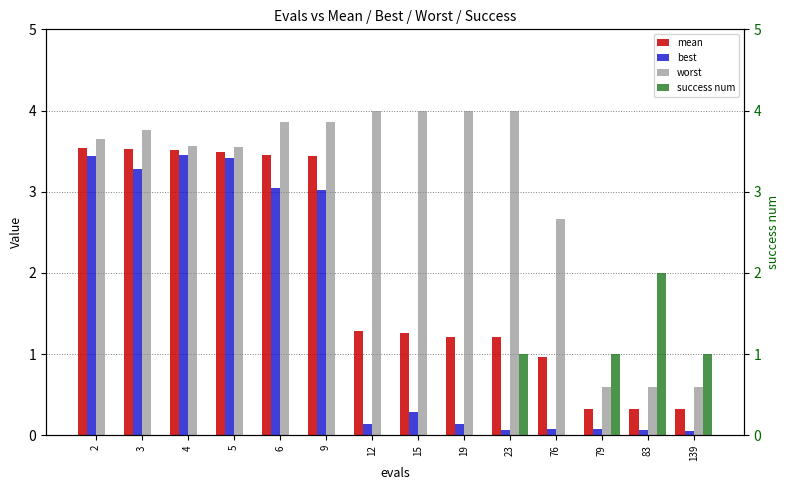

The best series shows 0.1 at 79. True or false?

True